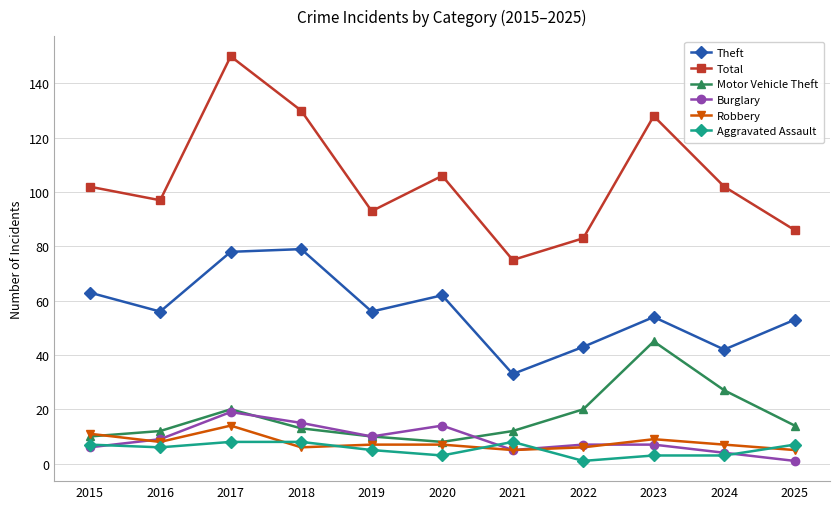

True or false: Motor Vehicle Theft and Total intersect in this chart.

False